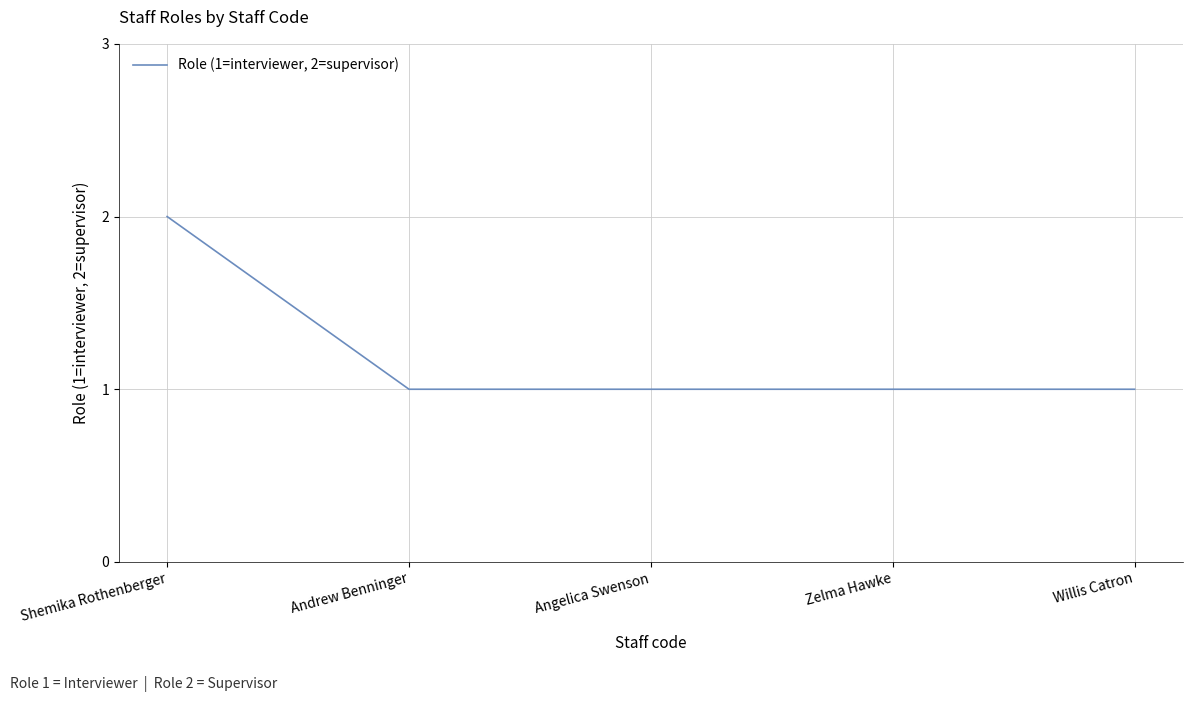

Approximately how many times larger is the value at Shemika Rothenberger compared to Willis Catron?

2.0